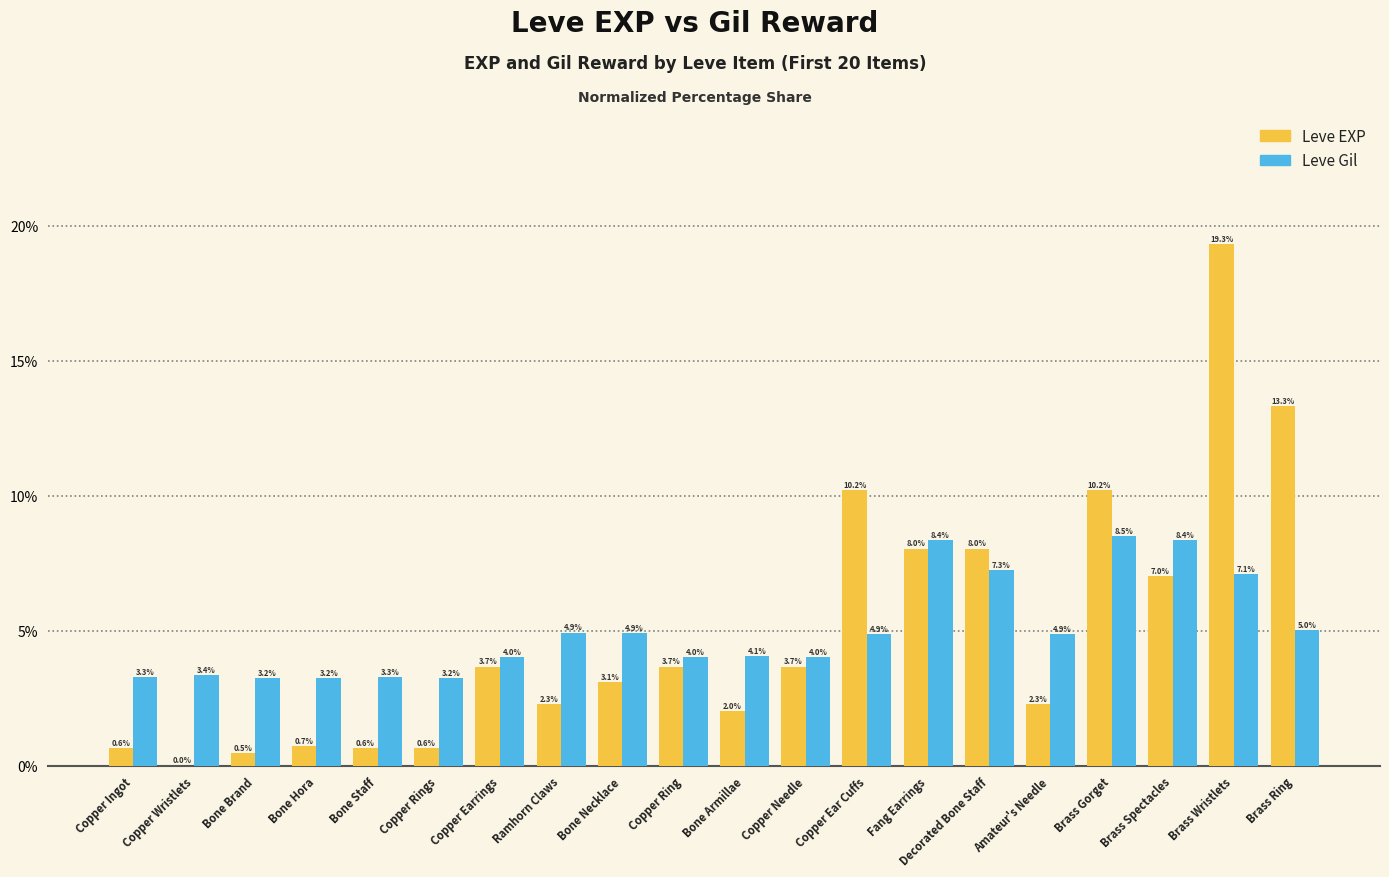

Where is Leve Gil nearest to the value 5?

Brass Ring